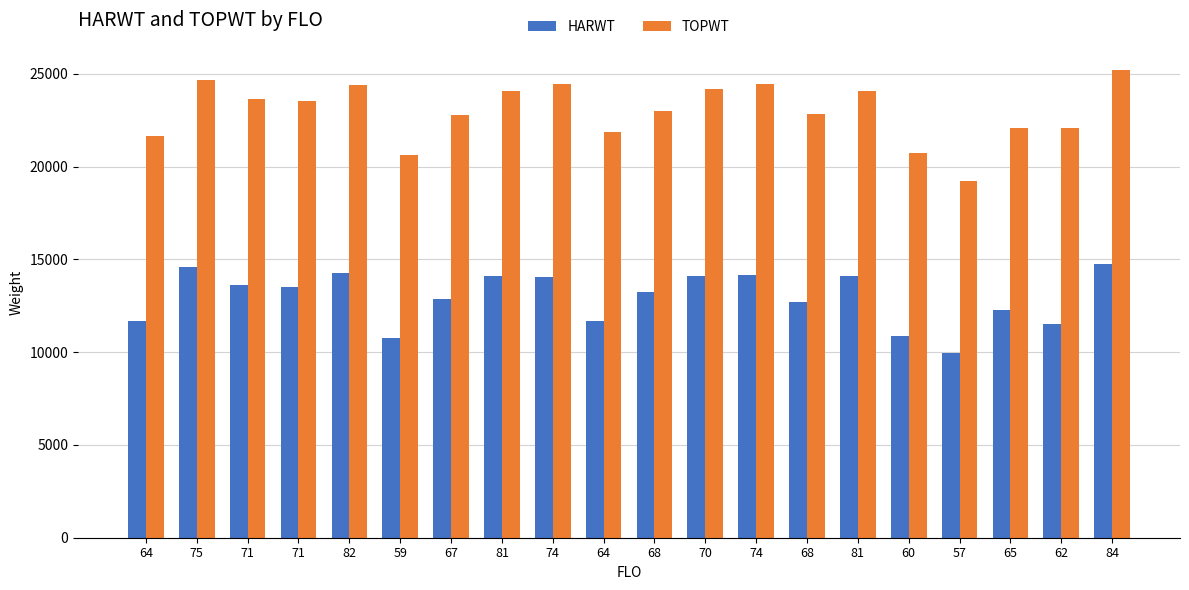

How many data points does each series have?

20